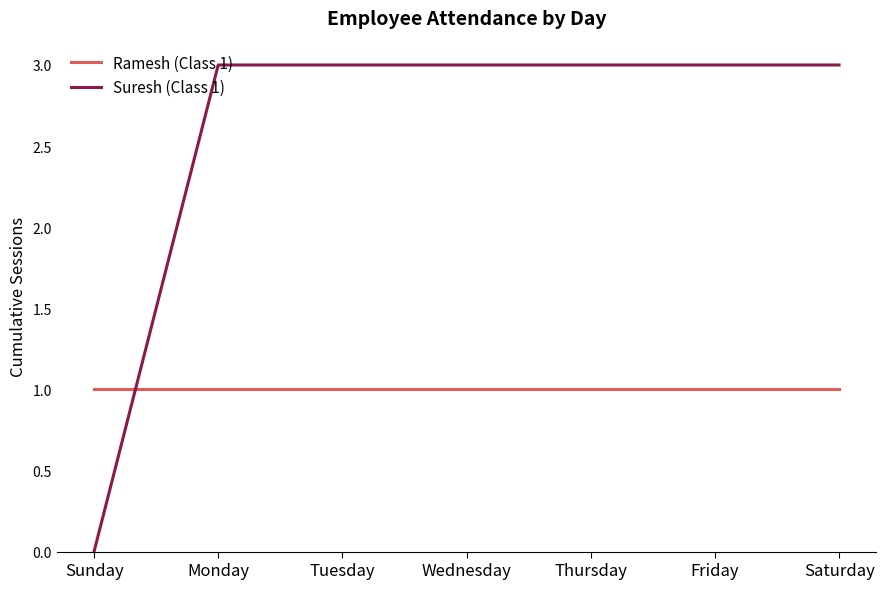

Reading right to left, extract all data points from this chart.

Ramesh (Class 1): Saturday=1	Friday=1	Thursday=1	Wednesday=1	Tuesday=1	Monday=1	Sunday=1
Suresh (Class 1): Saturday=3	Friday=3	Thursday=3	Wednesday=3	Tuesday=3	Monday=3	Sunday=0